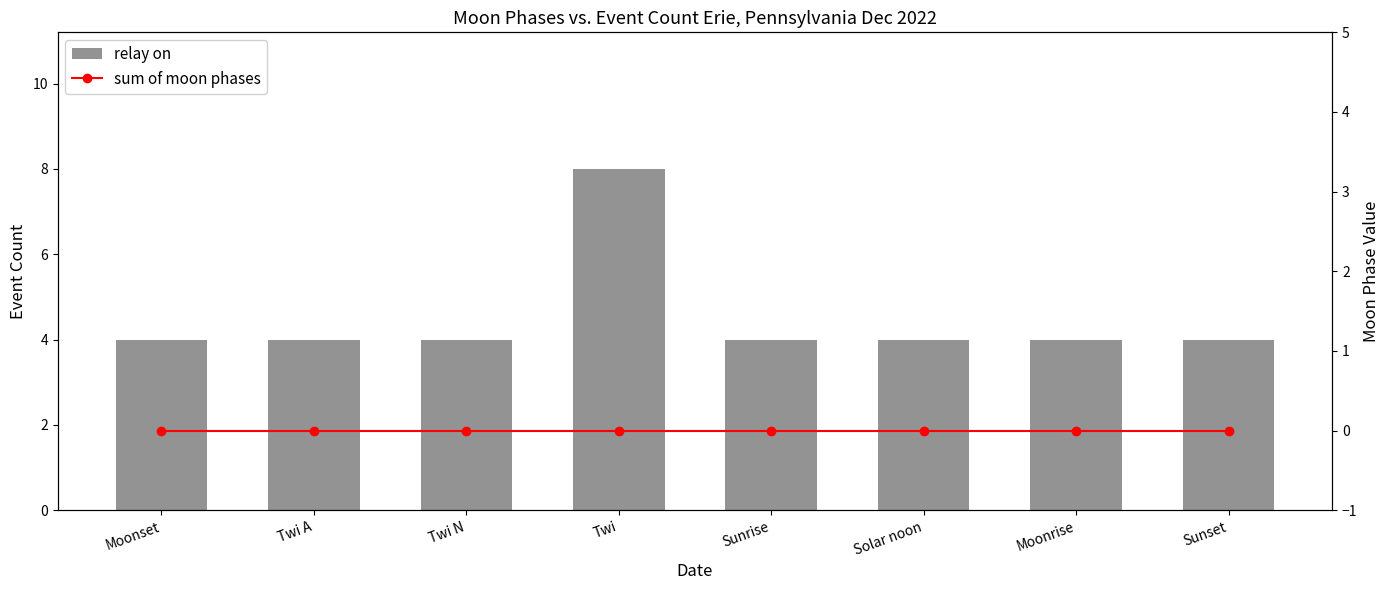

What is the lowest value of the relay on series?

4